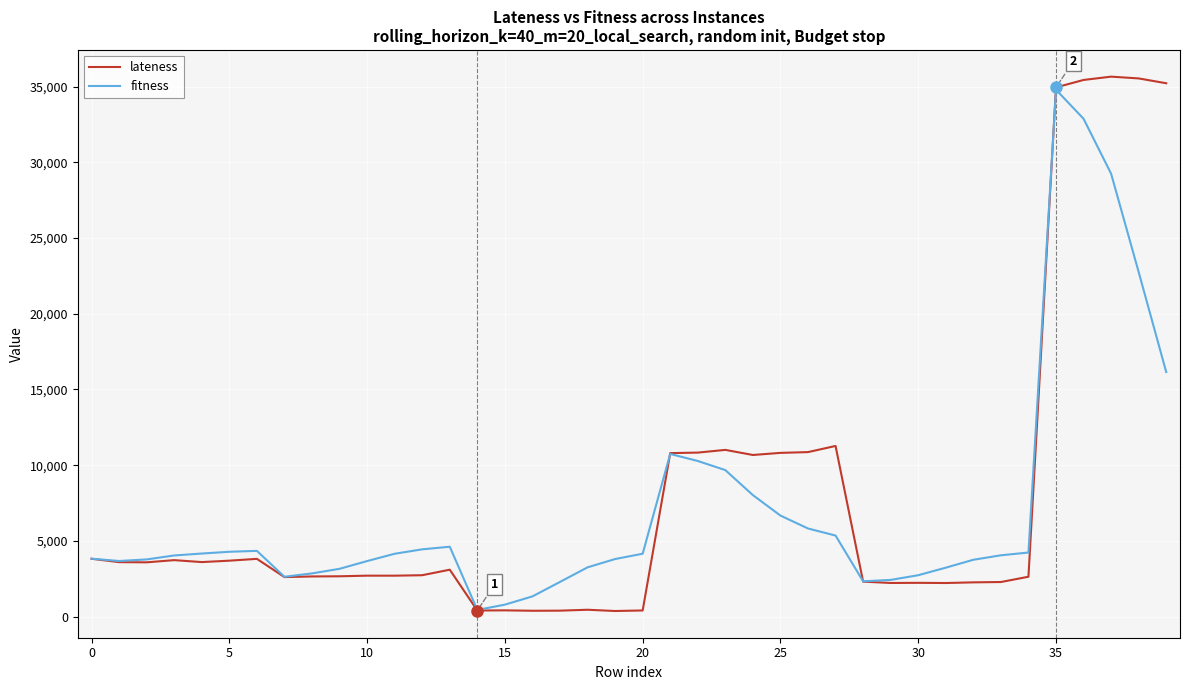

Where is fitness nearest to the value 17618?

39